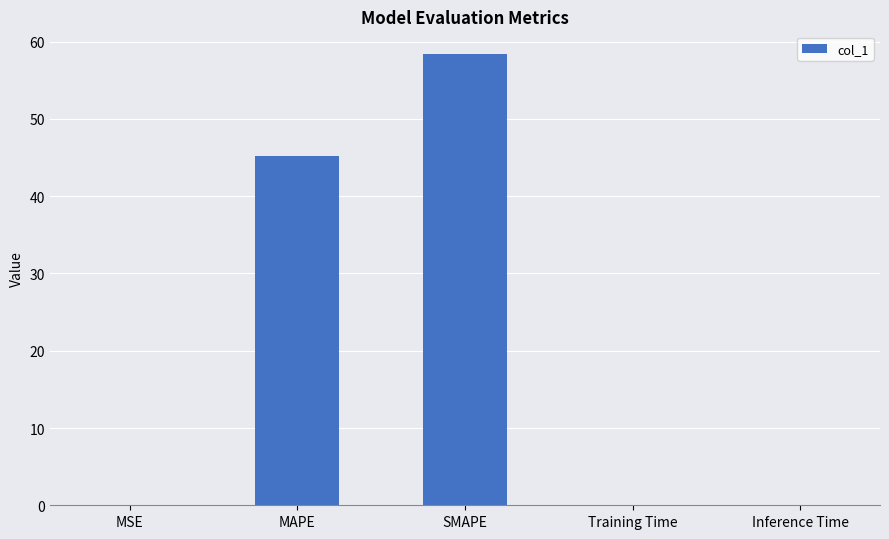

The value at Training Time is 0.1. True or false?

True